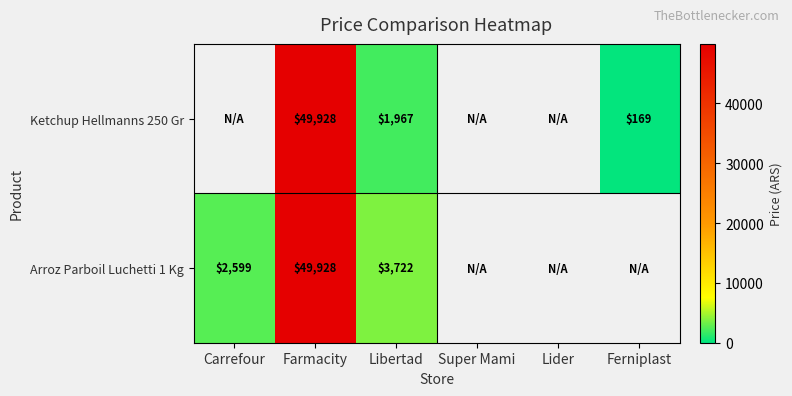

True or false: Arroz Parboil Luchetti 1 Kg has a value of 3722 at Libertad.

True